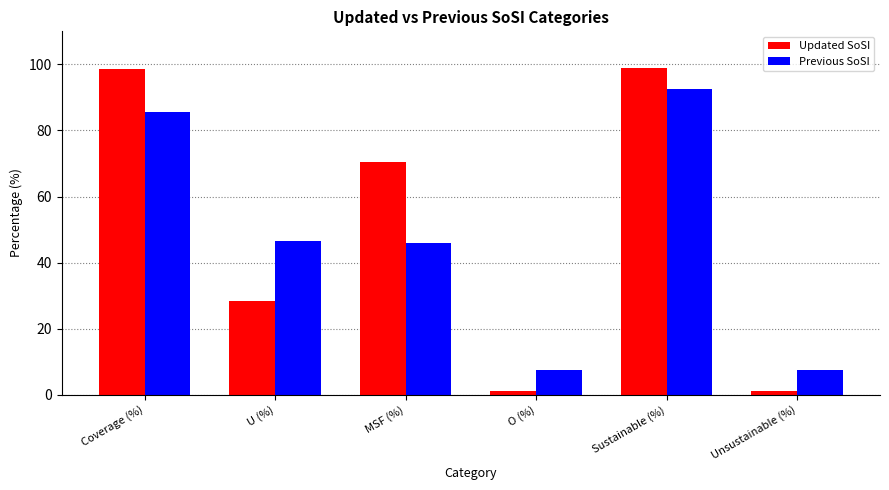

What position from the right is Unsustainable (%)?

1